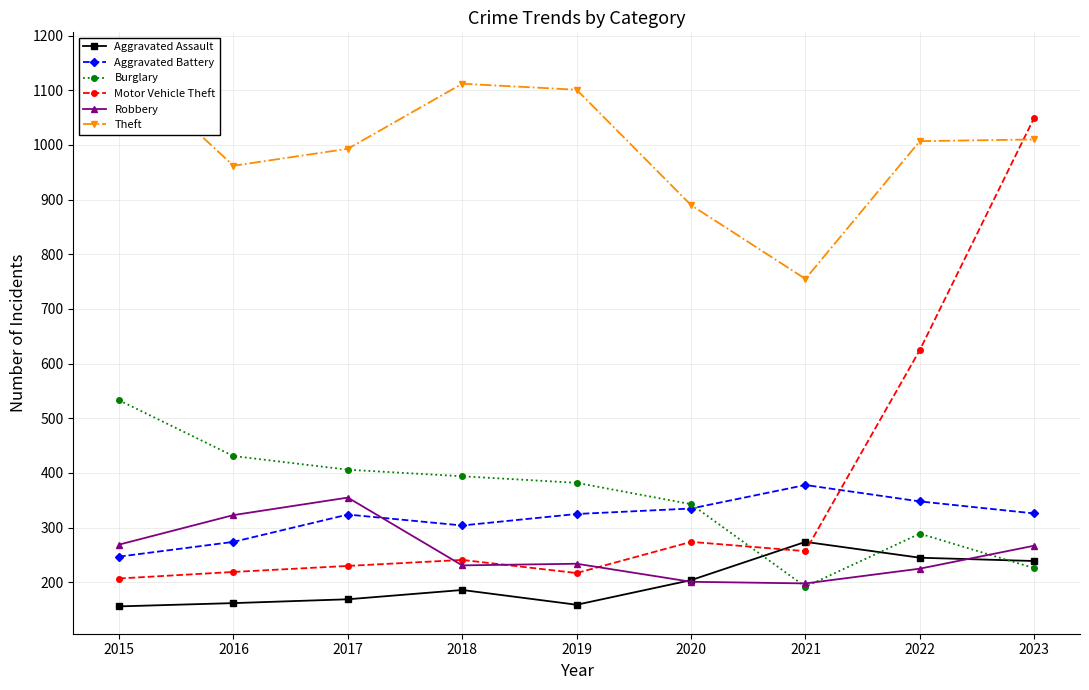

Where does the Aggravated Assault series first go above 186?

2020